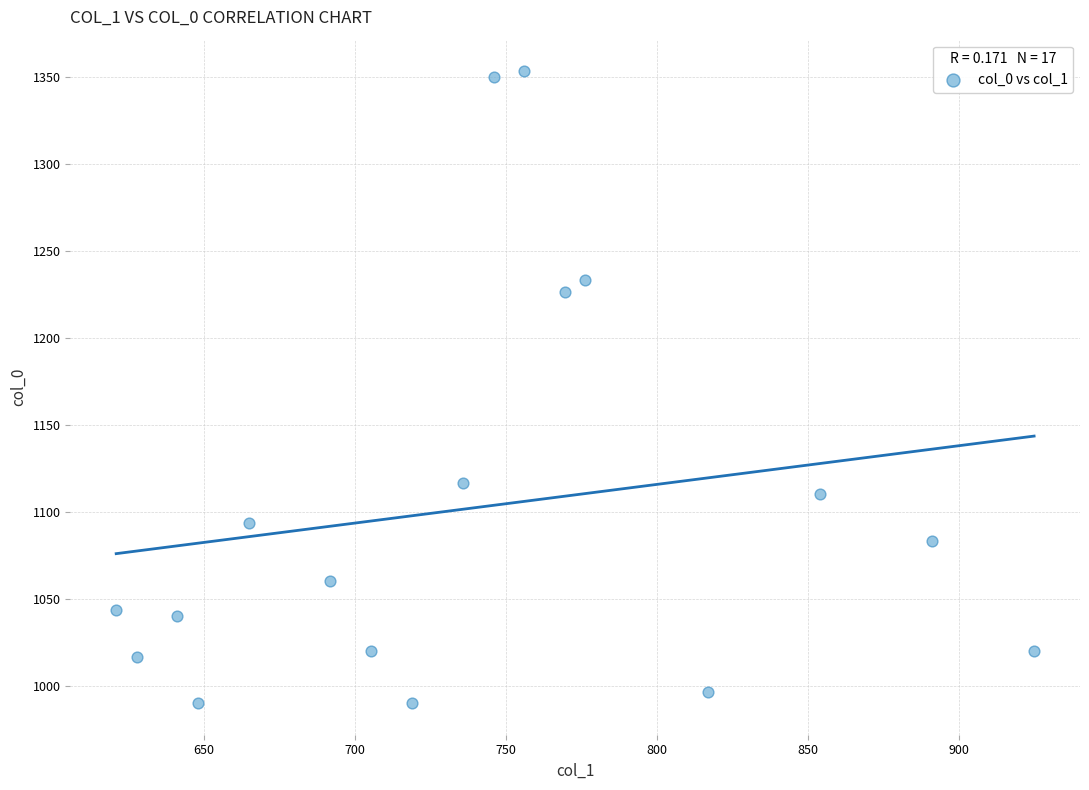

What is the range of X values (max minus min)?

303.8